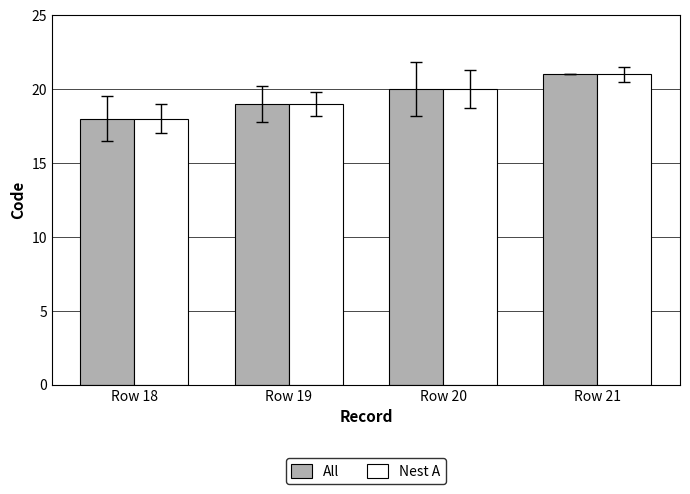

What is the difference between the All values at Row 21 and Row 18?

3